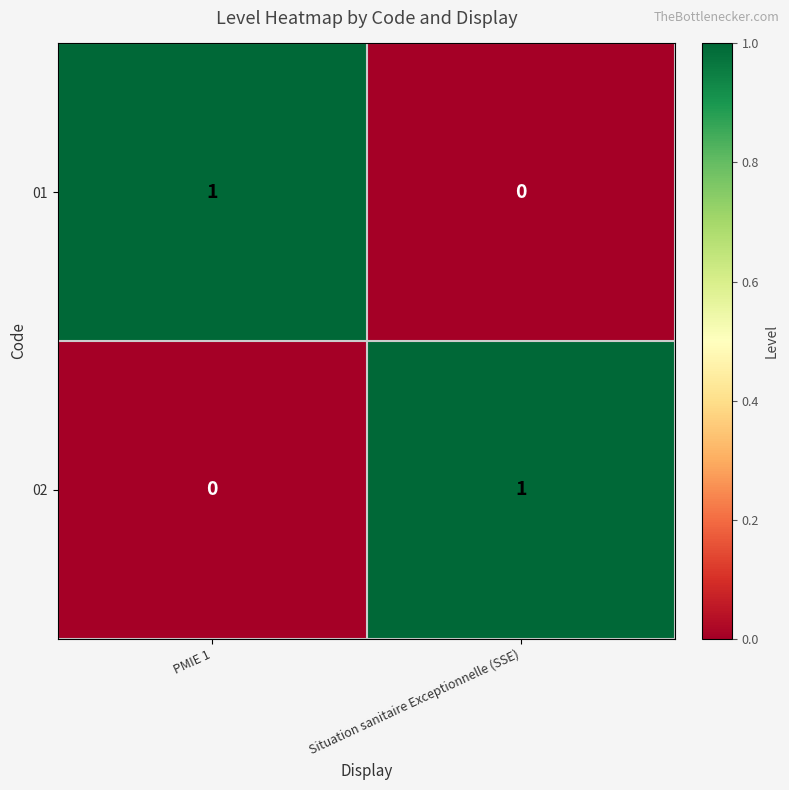

Is the value of 02 at PMIE 1 greater than the value of 01 at PMIE 1?

No